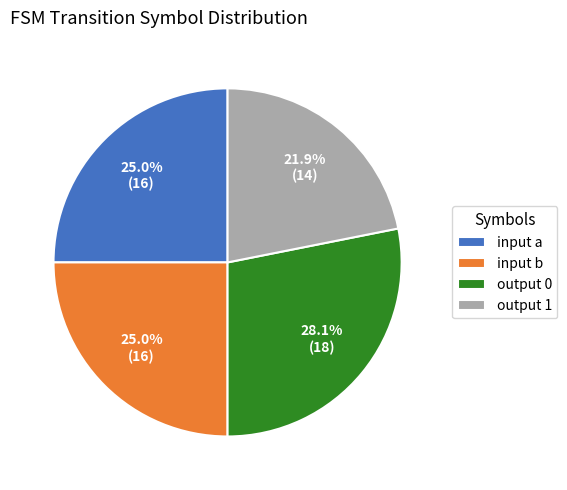

Is the sum of input a and output 0 greater than half?

Yes